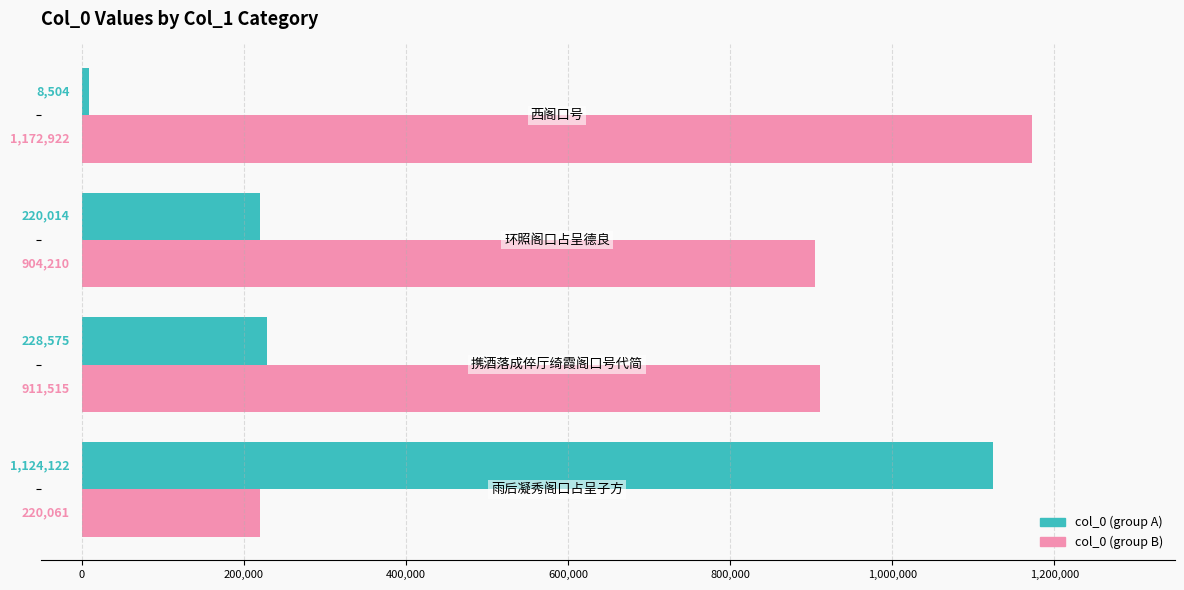

What is the smallest value displayed?

8504